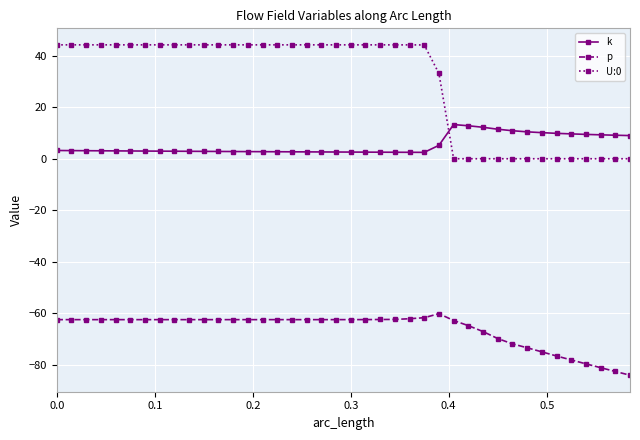

Rank the series by their average value, from lowest to highest.

p, k, U:0